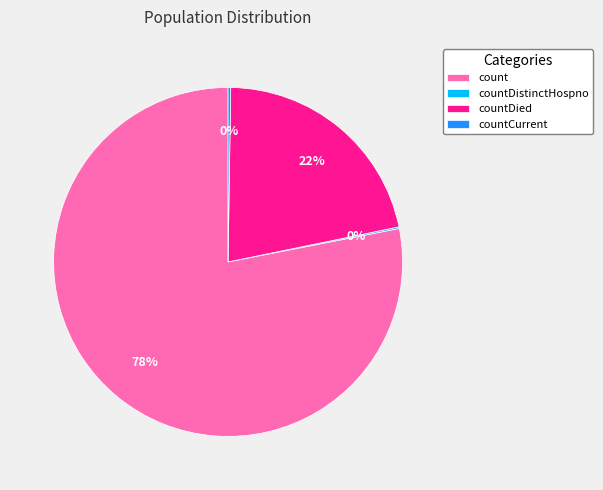

To the nearest percent, what is the average slice percentage?

25%